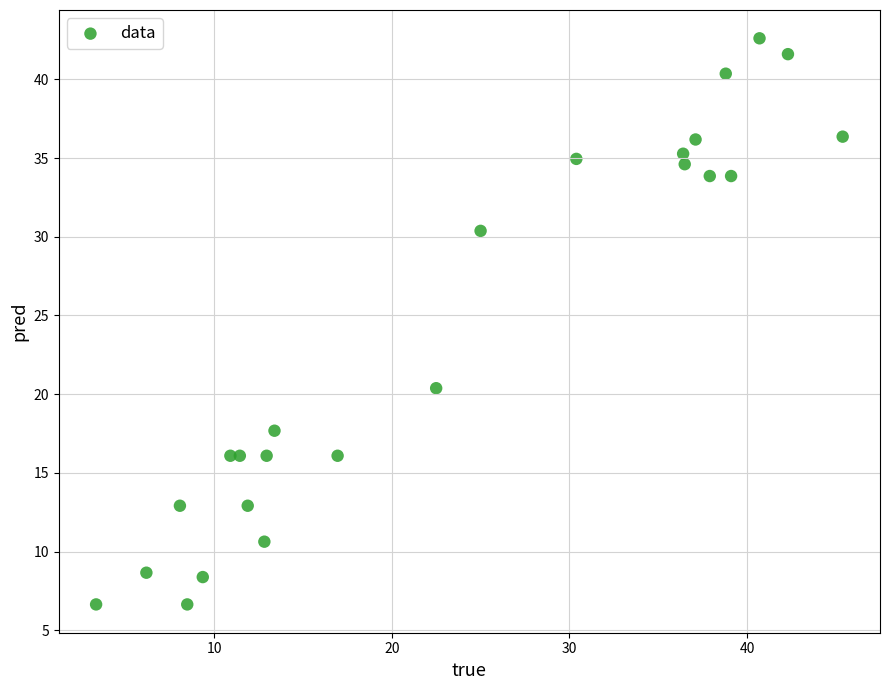

What Y value in the scatter plot is closest to 24?

20.4